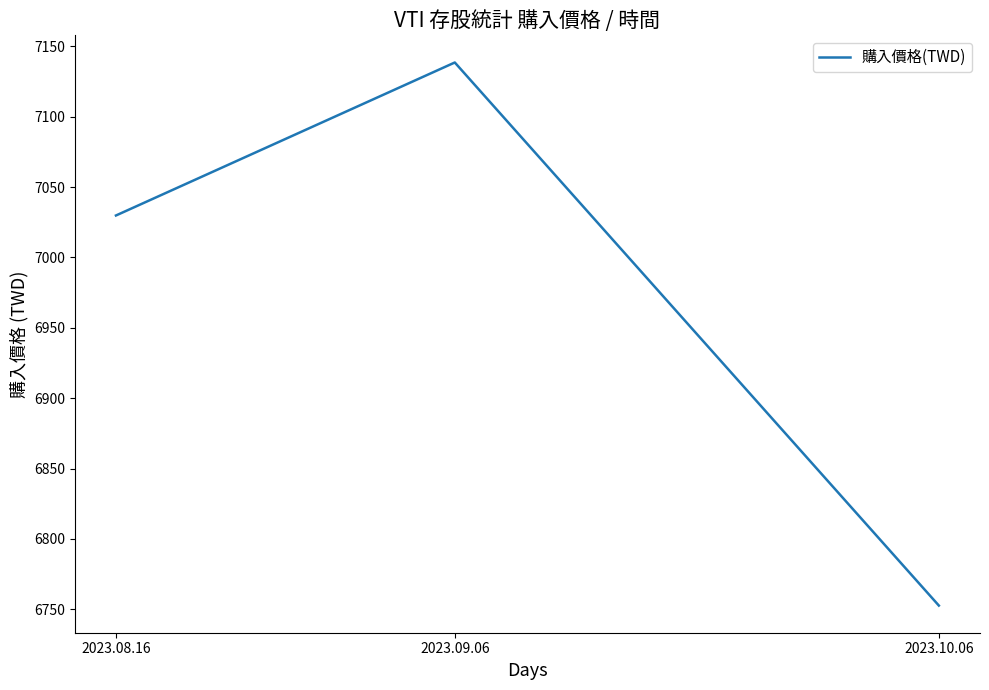

Which has a higher value, 2023.09.06 or 2023.08.16?

2023.09.06